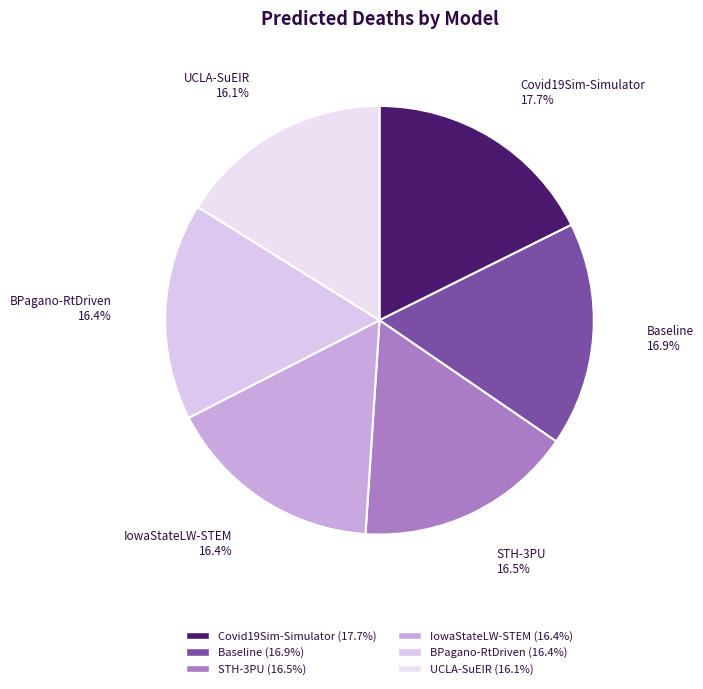

What is the largest slice in the pie chart?

Covid19Sim-Simulator